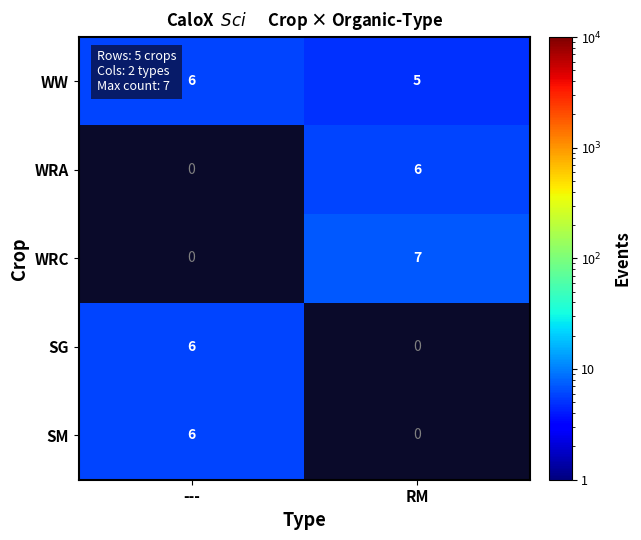

What is the greatest value displayed?

7.0